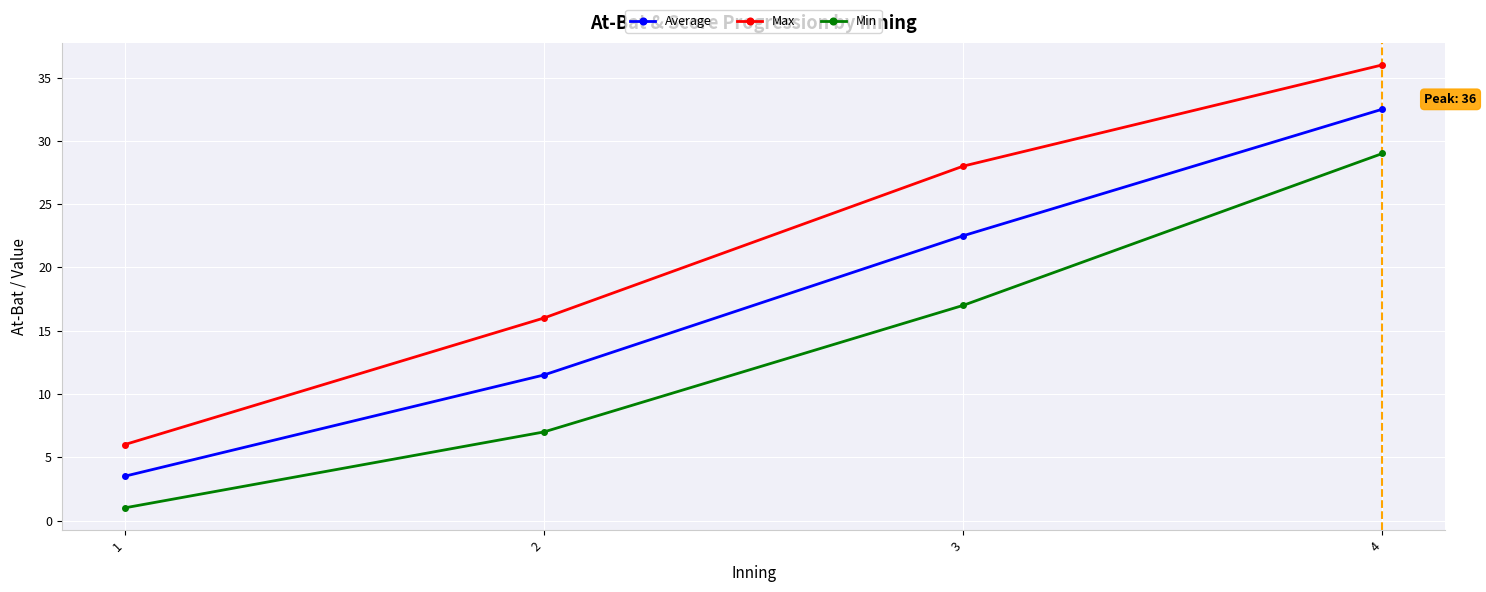

Read the Average value at 3.

22.5